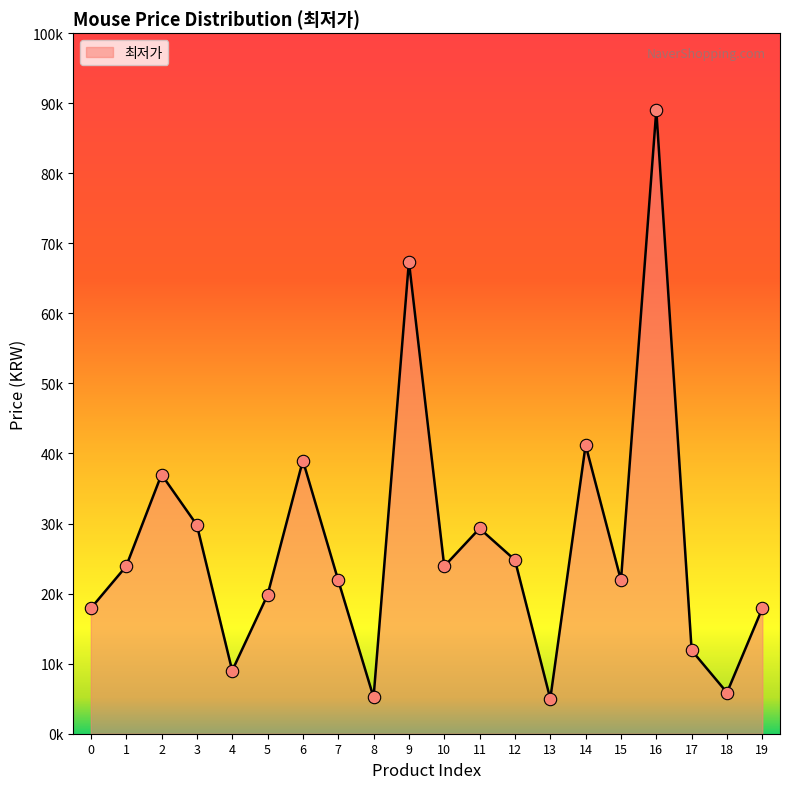

What is the change in value from 11 to 17?

-17400